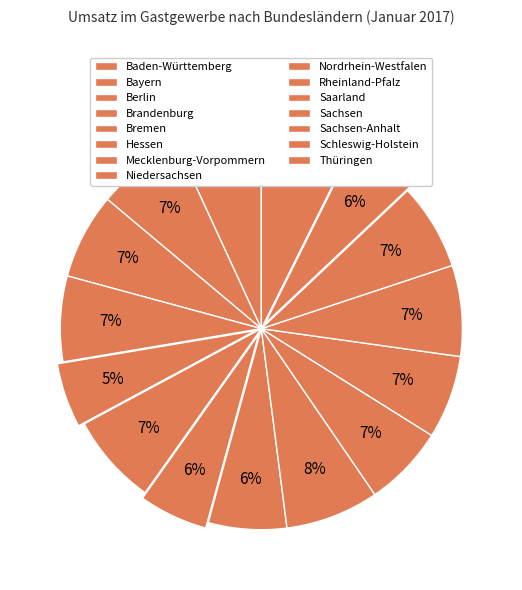

How many slices are in this pie chart?

15